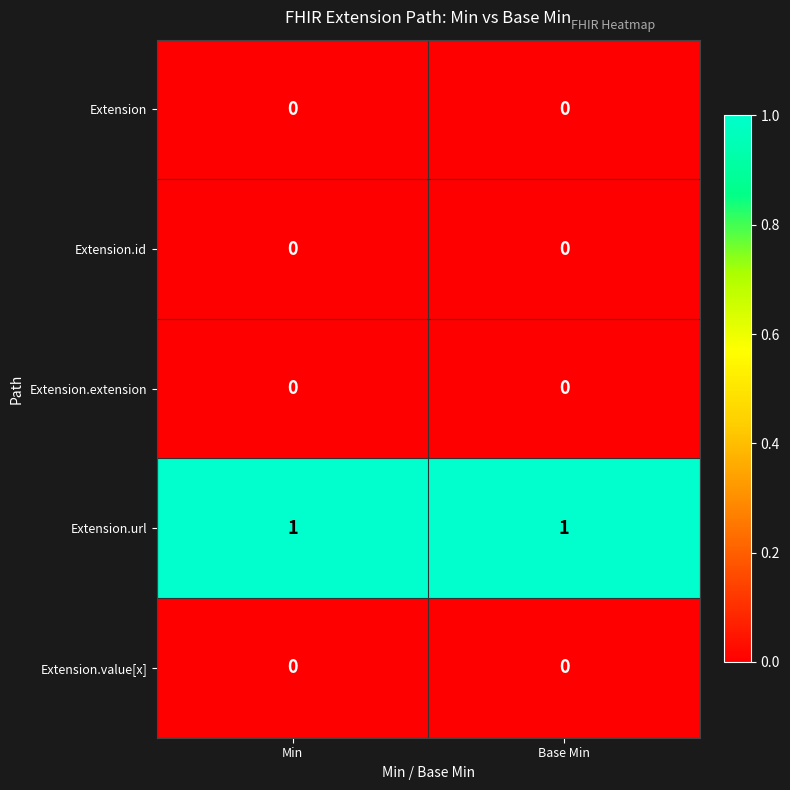

Is it true that Extension.id equals 0 at Base Min?

True